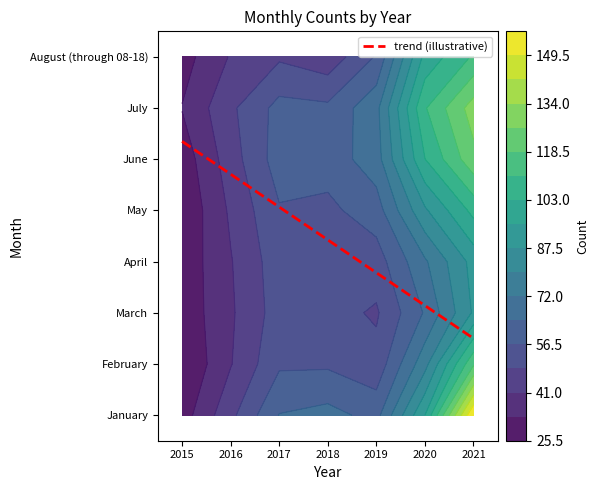

What is the difference between the highest and lowest values at 2016?

20